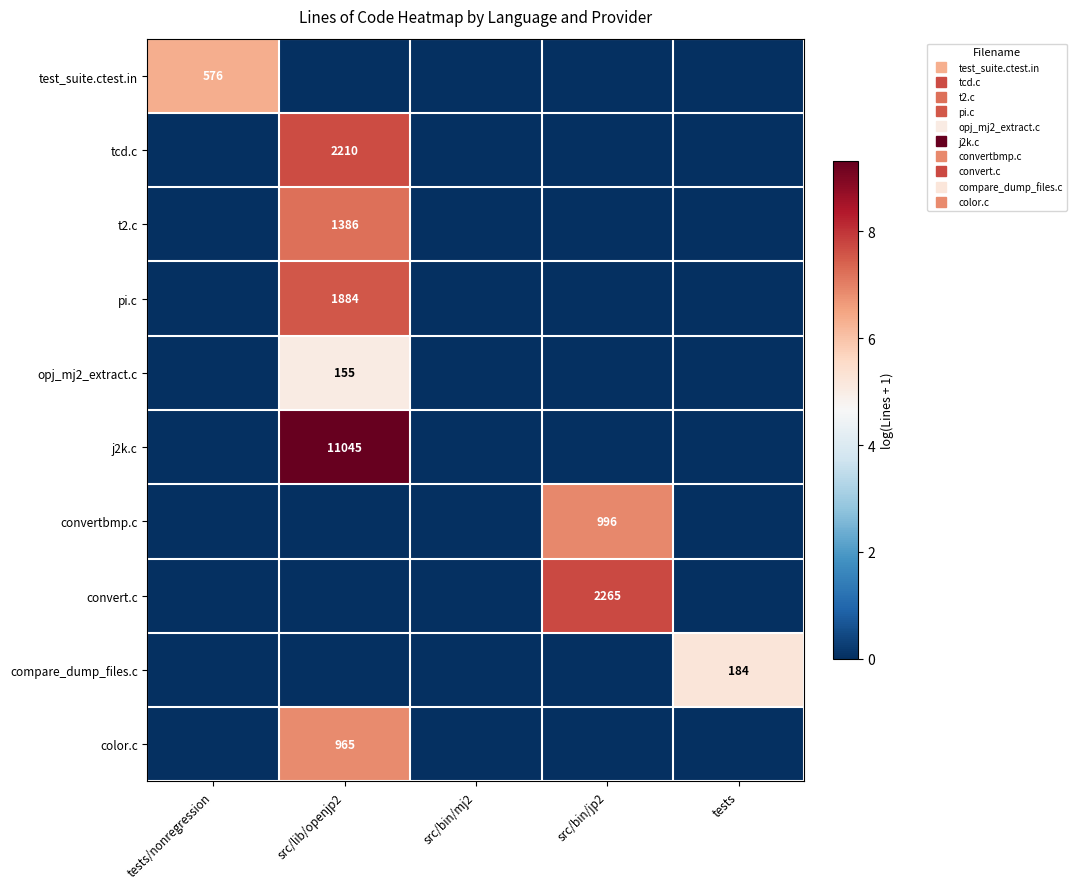

What is the total value across all series at src/lib/openjp2?

43.7